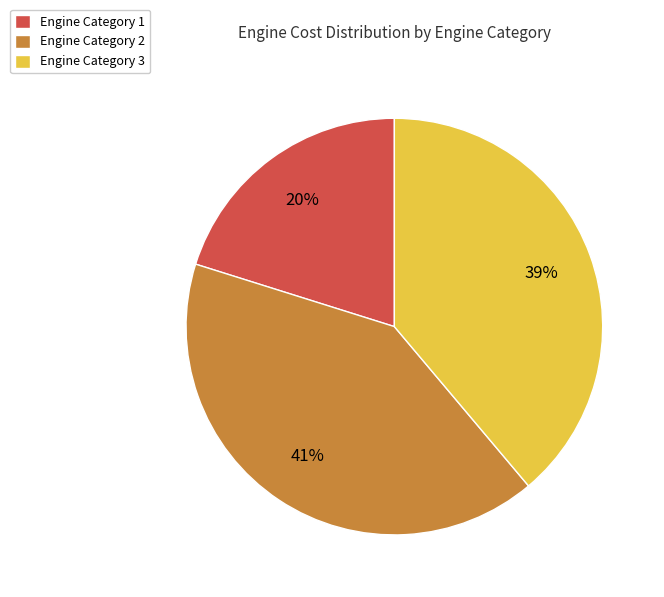

To the nearest percent, what is the difference between the largest and smallest slice percentages?

21%